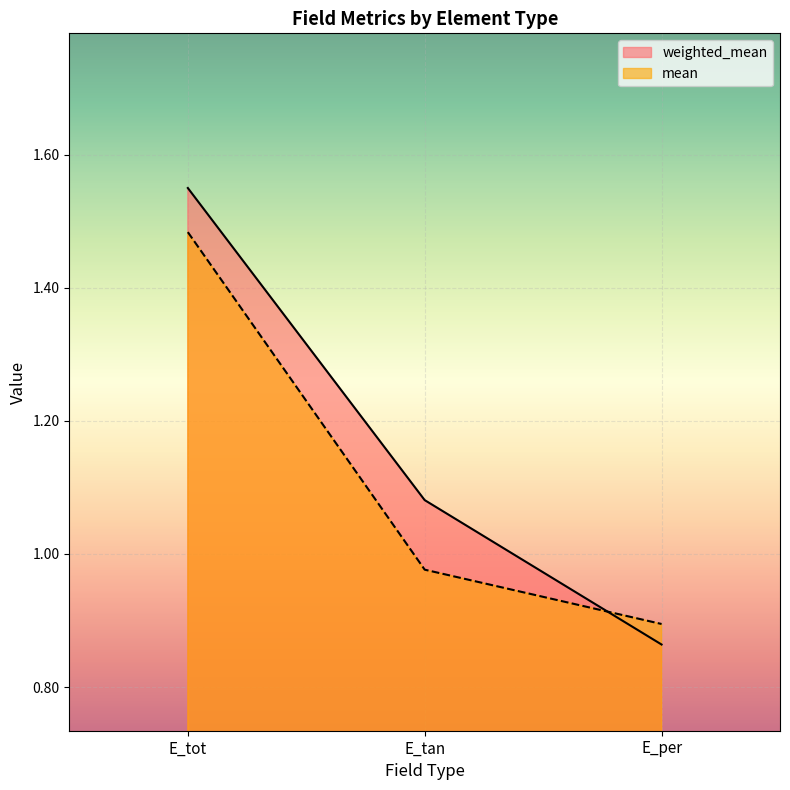

The mean series shows 1.6 at E_per. True or false?

False